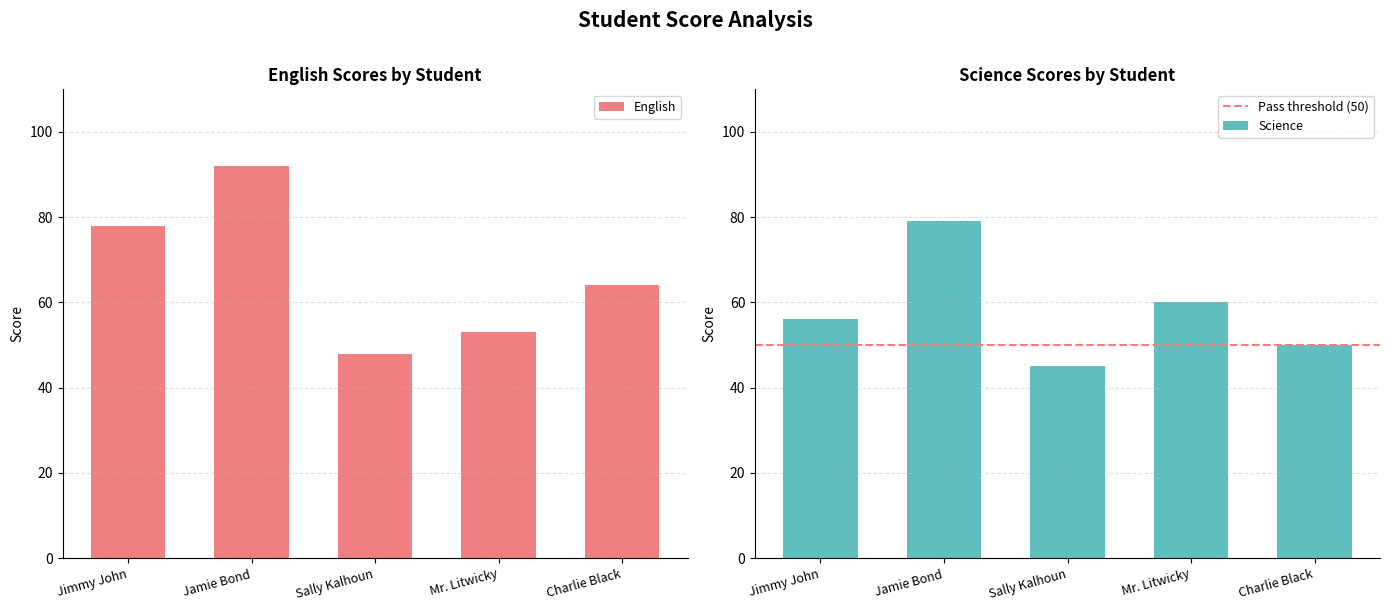

Between Jimmy John and Charlie Black, which series saw the biggest shift?

English